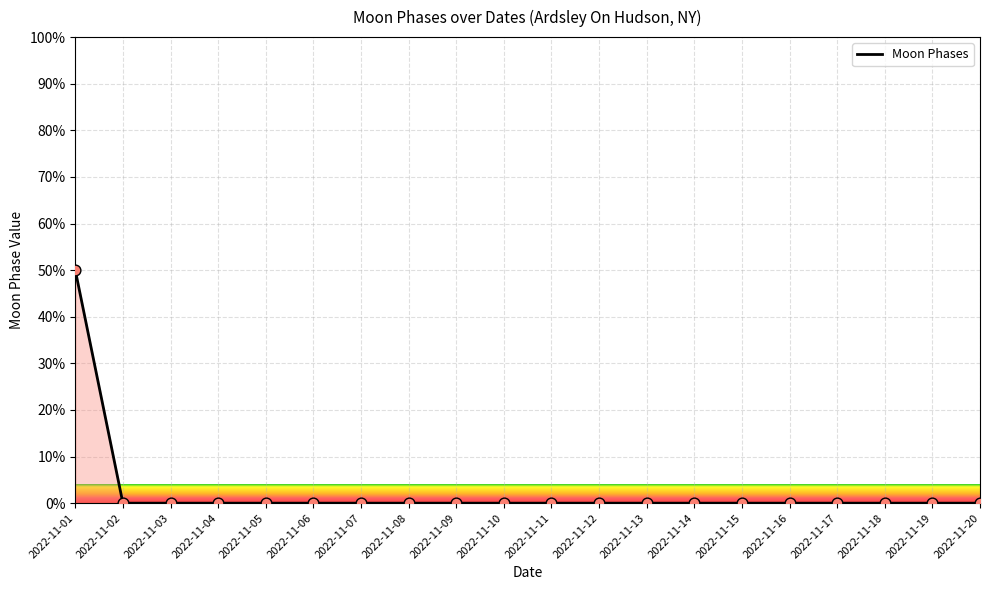

The chart shows a value of 0 at 2022-11-06. True or false?

True